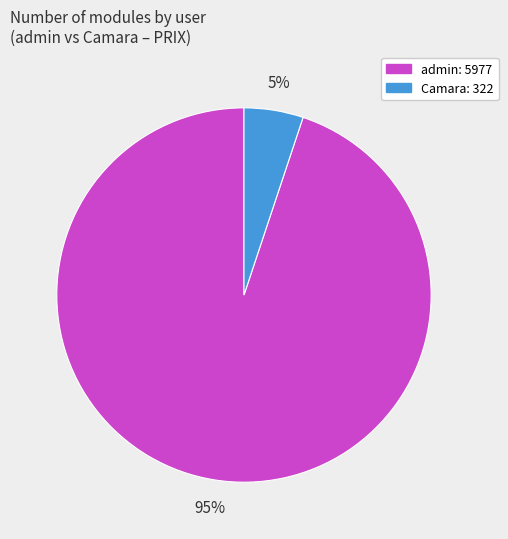

Which has a higher value, admin or Camara?

admin